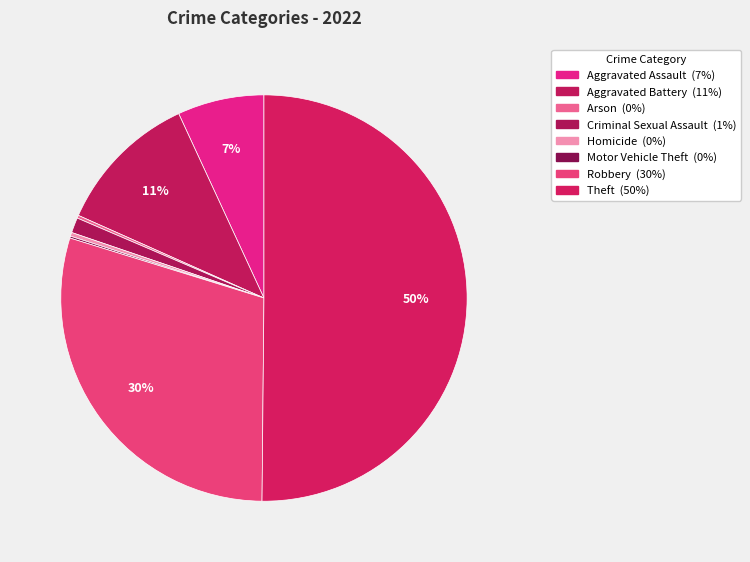

What percentage is the Aggravated Battery slice, to the nearest percent?

11%